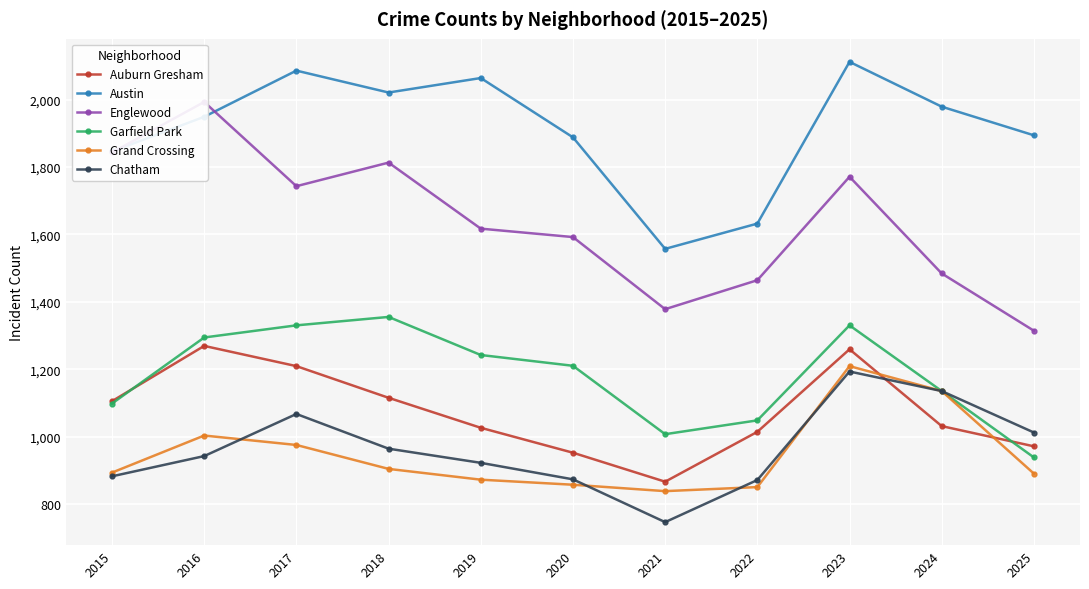

Reading left to right, transcribe all the data shown in this chart.

Auburn Gresham: 2015=1105	2016=1269	2017=1209	2018=1115	2019=1026	2020=952	2021=866	2022=1014	2023=1259	2024=1031	2025=971
Austin: 2015=1846	2016=1949	2017=2086	2018=2021	2019=2064	2020=1888	2021=1557	2022=1632	2023=2112	2024=1979	2025=1894
Englewood: 2015=1843	2016=1993	2017=1743	2018=1813	2019=1617	2020=1592	2021=1378	2022=1464	2023=1771	2024=1484	2025=1314
Garfield Park: 2015=1098	2016=1294	2017=1330	2018=1355	2019=1242	2020=1210	2021=1007	2022=1048	2023=1330	2024=1135	2025=938
Grand Crossing: 2015=893	2016=1003	2017=975	2018=904	2019=872	2020=857	2021=838	2022=850	2023=1209	2024=1135	2025=890
Chatham: 2015=882	2016=942	2017=1067	2018=964	2019=922	2020=873	2021=746	2022=871	2023=1193	2024=1135	2025=1012